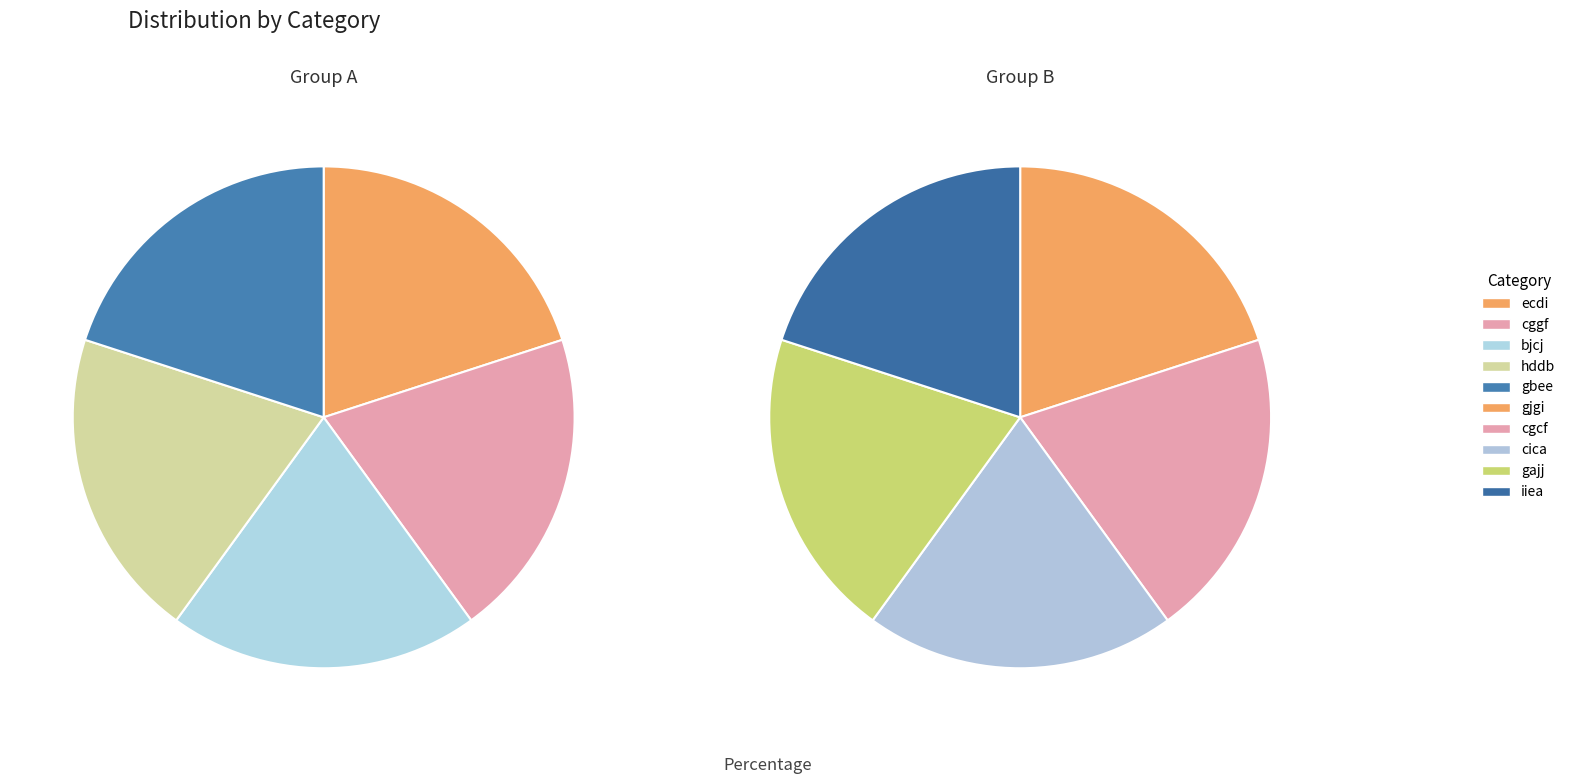

How many segments does this pie chart have?

10